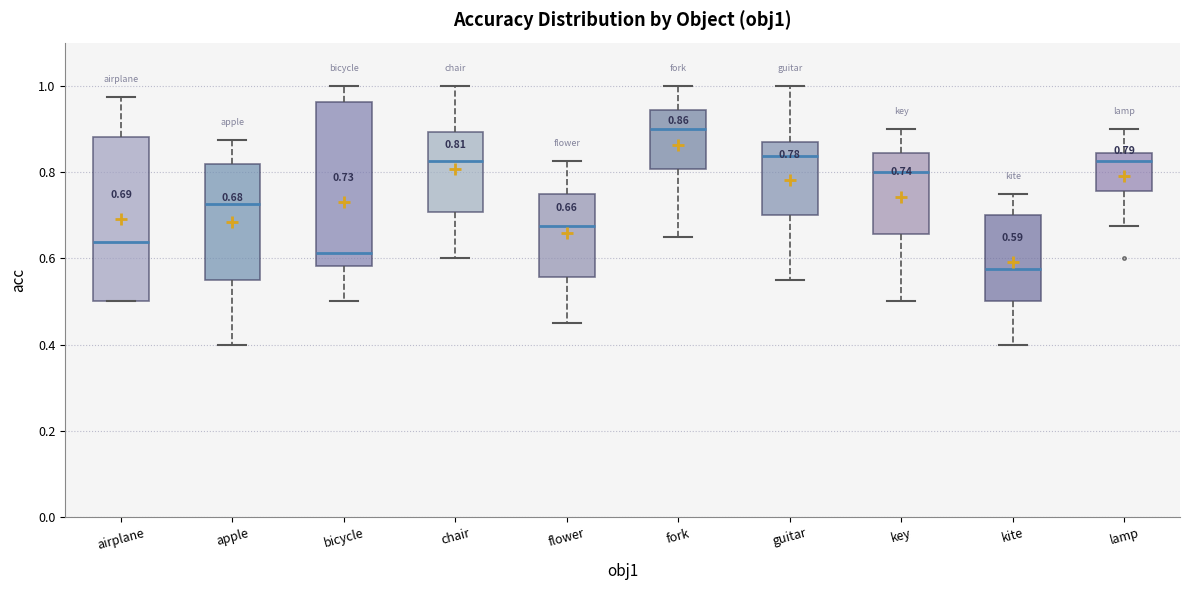

Which box's median line is the highest?

fork